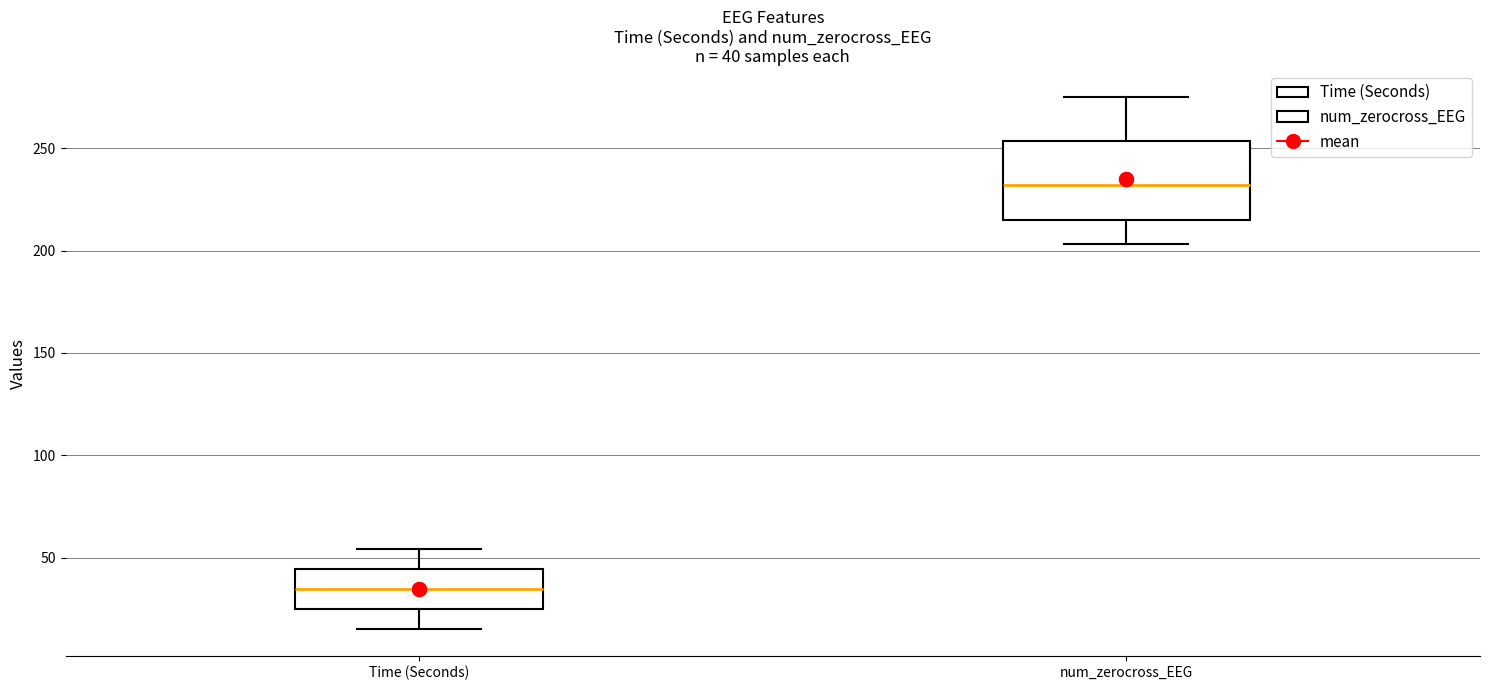

Which box's median line is the highest?

num_zerocross_EEG